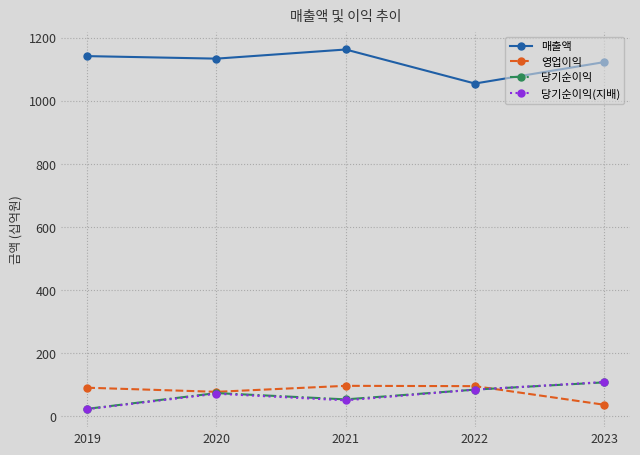

True or false: 매출액 and 영업이익 cross at least once.

False